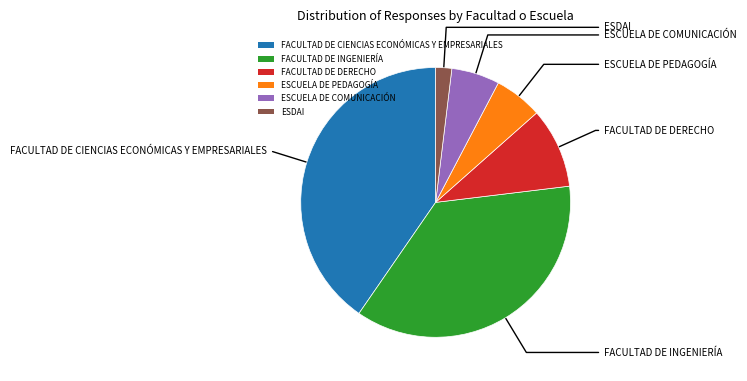

Count the number of slices in the pie.

6